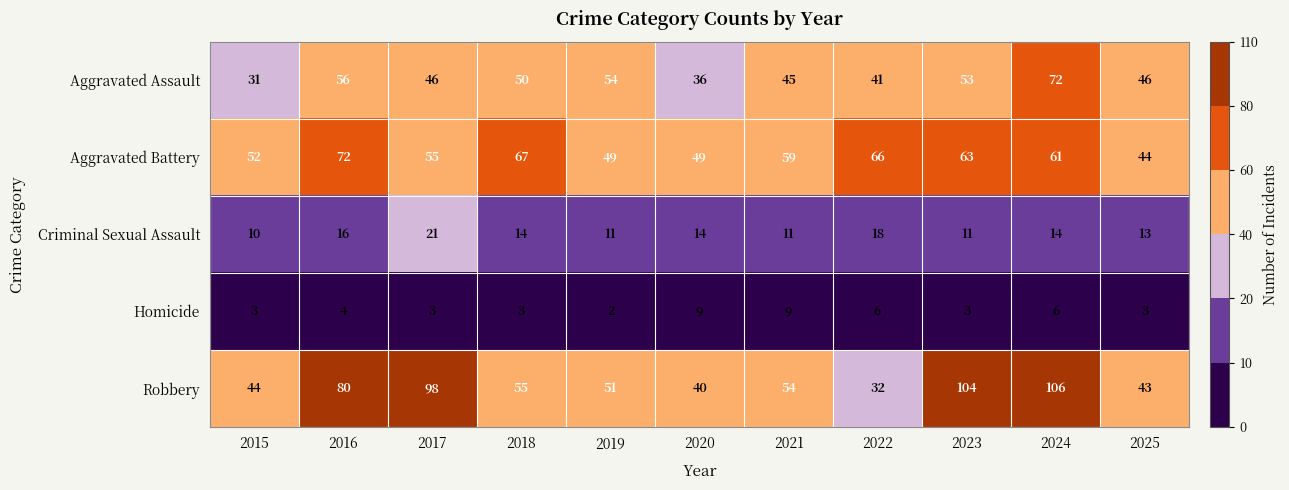

True or false: Aggravated Assault has a value of 41 at 2022.

True